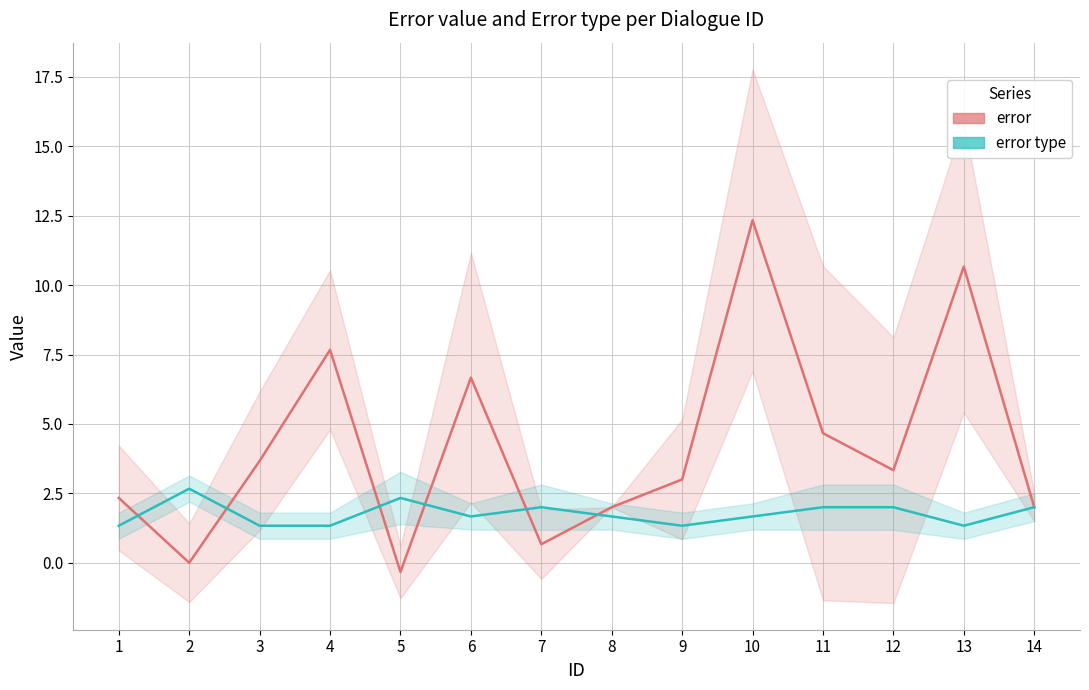

How many values in error are below zero?

1